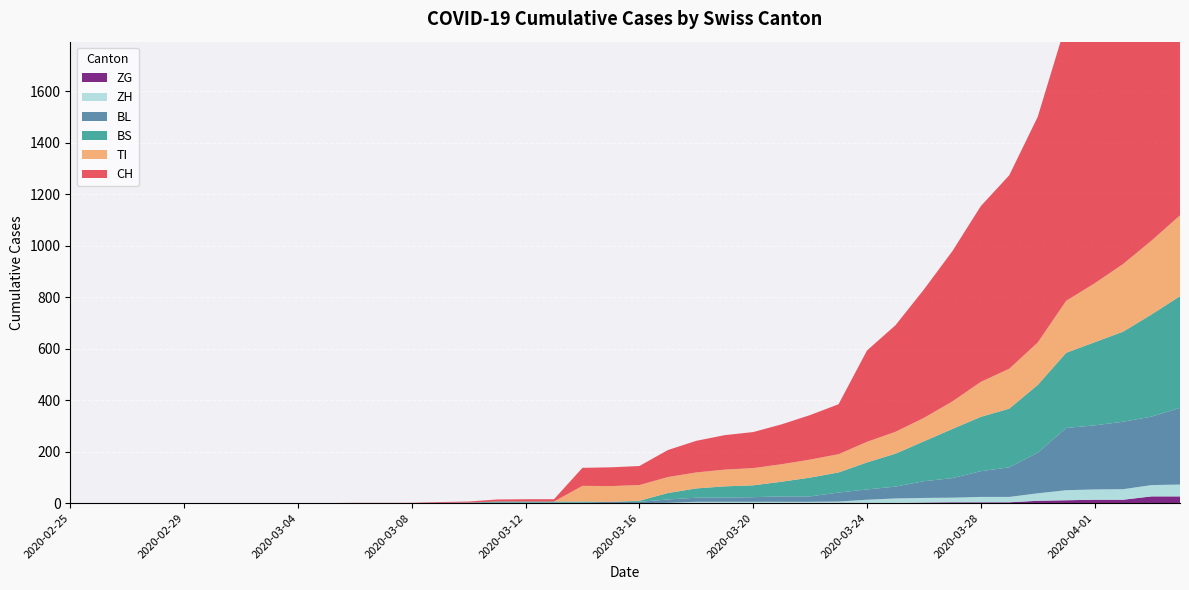

Reading left to right, extract all data points from this chart.

CH: 0	0	0	0	0	0	0	0	0	0	1	1	1	3	4	8	9	9	70	73	74	105	123	134	140	155	173	194	355	414	499	584	683	752	877	1079	1183	1376	1479	1630
TI: 0	0	0	0	0	0	0	0	0	0	0	0	0	0	0	0	0	0	61	61	61	62	62	65	67	68	70	71	80	85	91	107	136	155	165	202	229	263	287	314
BS: 0	0	0	0	0	0	0	0	0	0	0	0	0	0	0	4	4	4	4	0	4	25	36	44	46	57	73	78	105	128	155	191	211	228	263	292	323	350	397	434
BL: 0	0	0	0	0	0	0	0	0	0	0	0	0	1	2	2	2	2	2	5	5	13	16	16	18	21	21	35	40	46	65	76	100	115	158	242	249	262	266	298
ZH: 0	0	0	0	0	0	0	0	0	0	0	0	0	0	0	0	0	0	0	0	0	1	5	5	5	5	5	5	12	18	18	18	21	21	29	39	40	41	44	46
ZG: 0	0	0	0	0	0	0	0	0	0	0	0	0	0	0	0	0	0	0	0	0	0	0	0	0	0	0	1	1	0	2	3	3	3	9	11	13	13	26	26